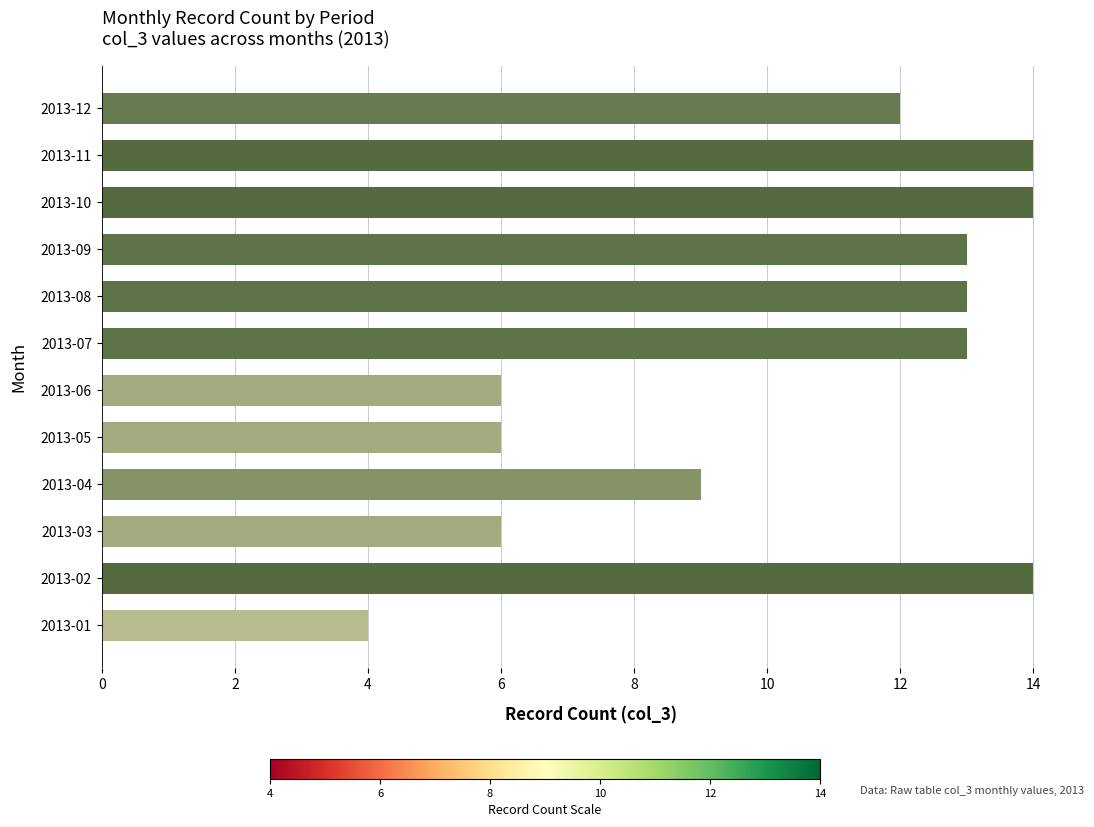

At which category does the chart reach its minimum across all series?

2013-01